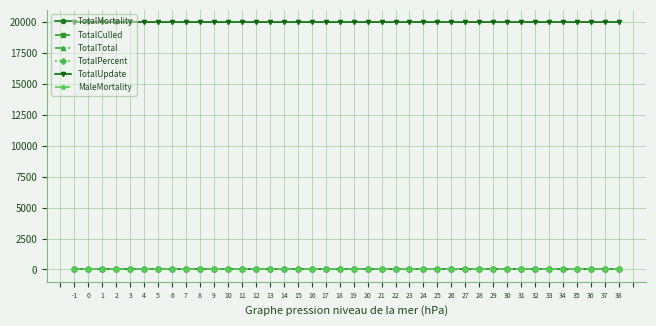

Rank the categories by MaleMortality value from lowest to highest.

-1, 0, 1, 2, 3, 4, 5, 6, 7, 8, 9, 10, 11, 12, 13, 14, 15, 16, 17, 18, 19, 20, 21, 22, 23, 24, 25, 26, 27, 28, 29, 30, 31, 32, 33, 34, 35, 36, 37, 38